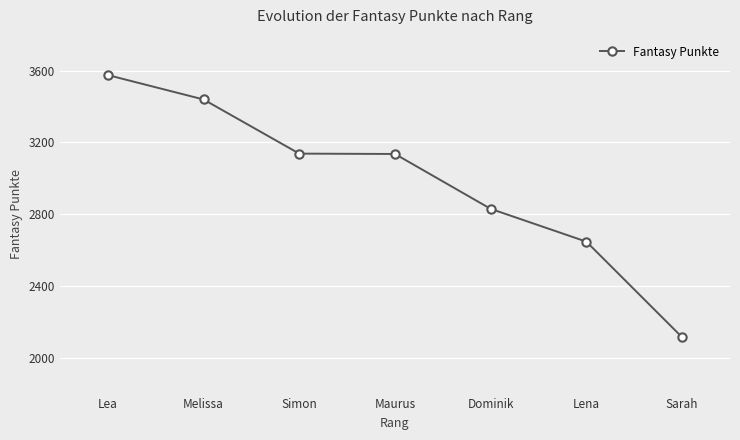

What is the label of the 4th point from the right?

Maurus